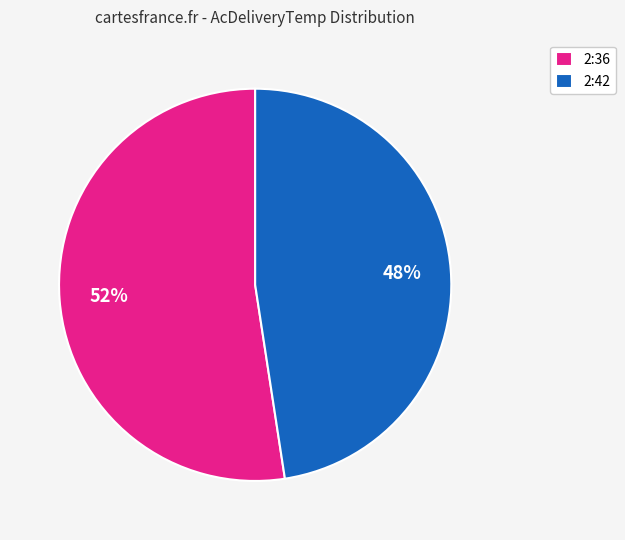

Combined, do 2:36 and 2:42 account for over 50%?

Yes